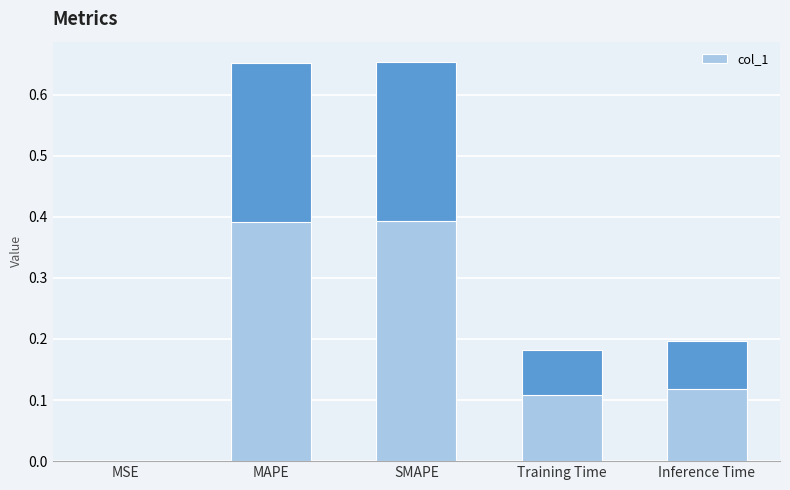

List the labels in order of value, smallest first.

MSE, Training Time, Inference Time, MAPE, SMAPE